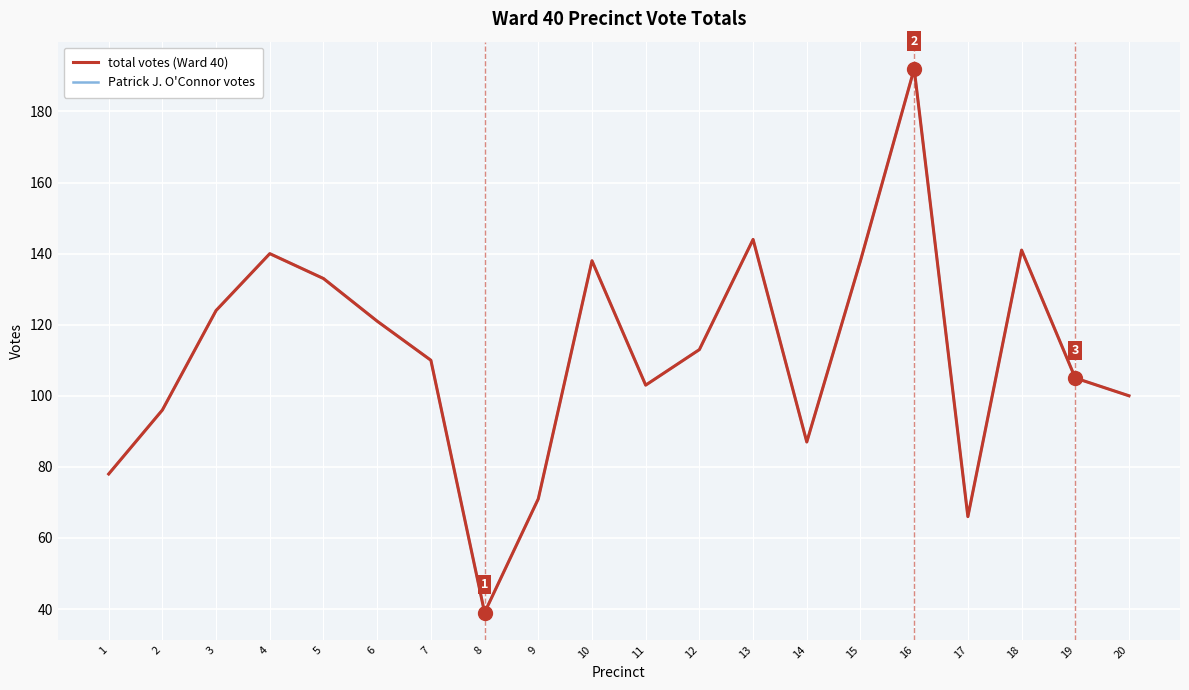

Does the chart have visible grid lines?

Yes